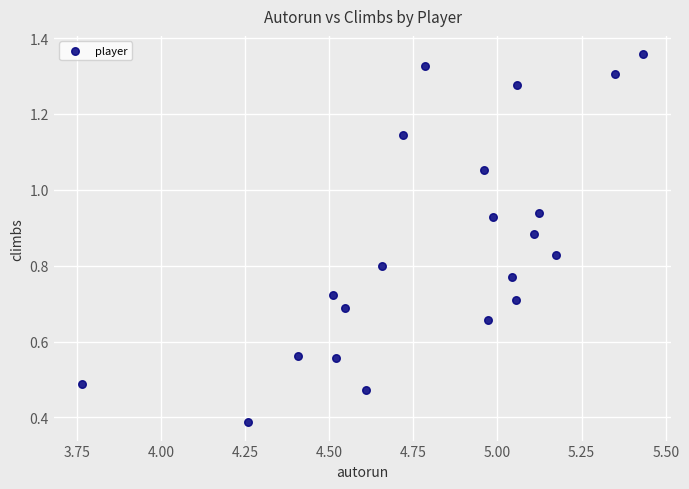

What is the range of X values (max minus min)?

1.7